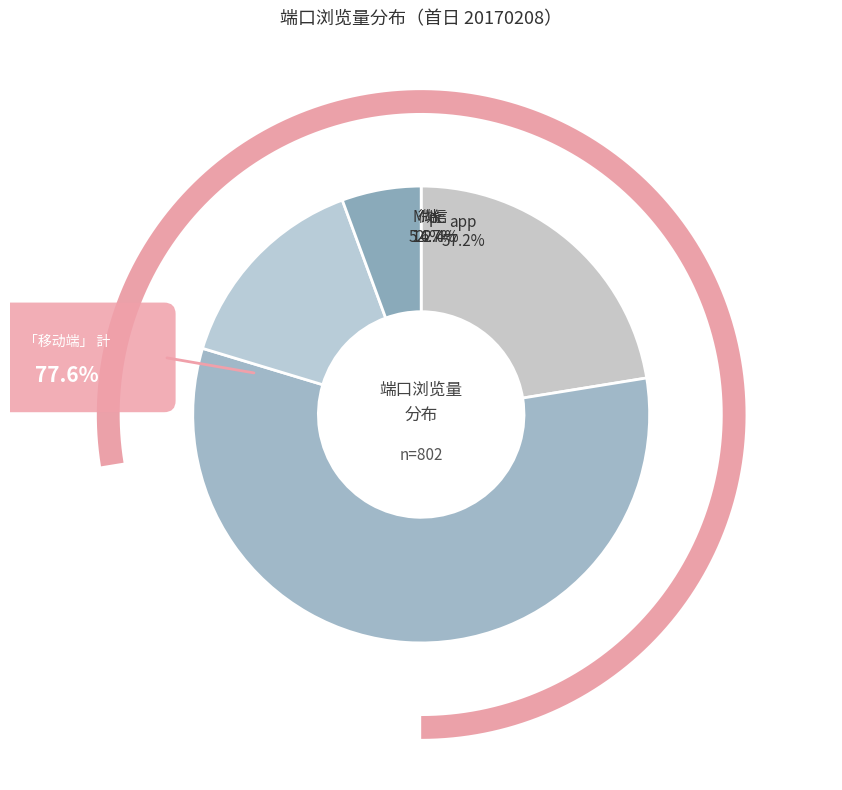

To the nearest percent, what is the combined percentage of M端 and app?

63%